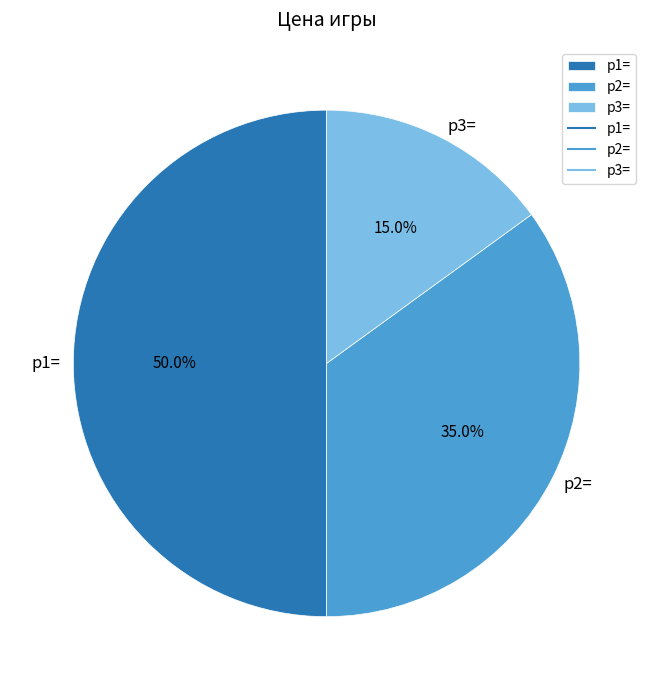

Is p3= the majority of the pie?

No